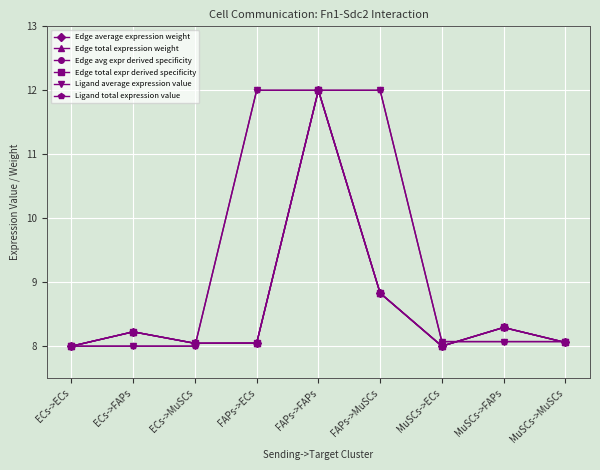

What is the difference between the second highest and second lowest values in the Edge total expression weight series?

0.8